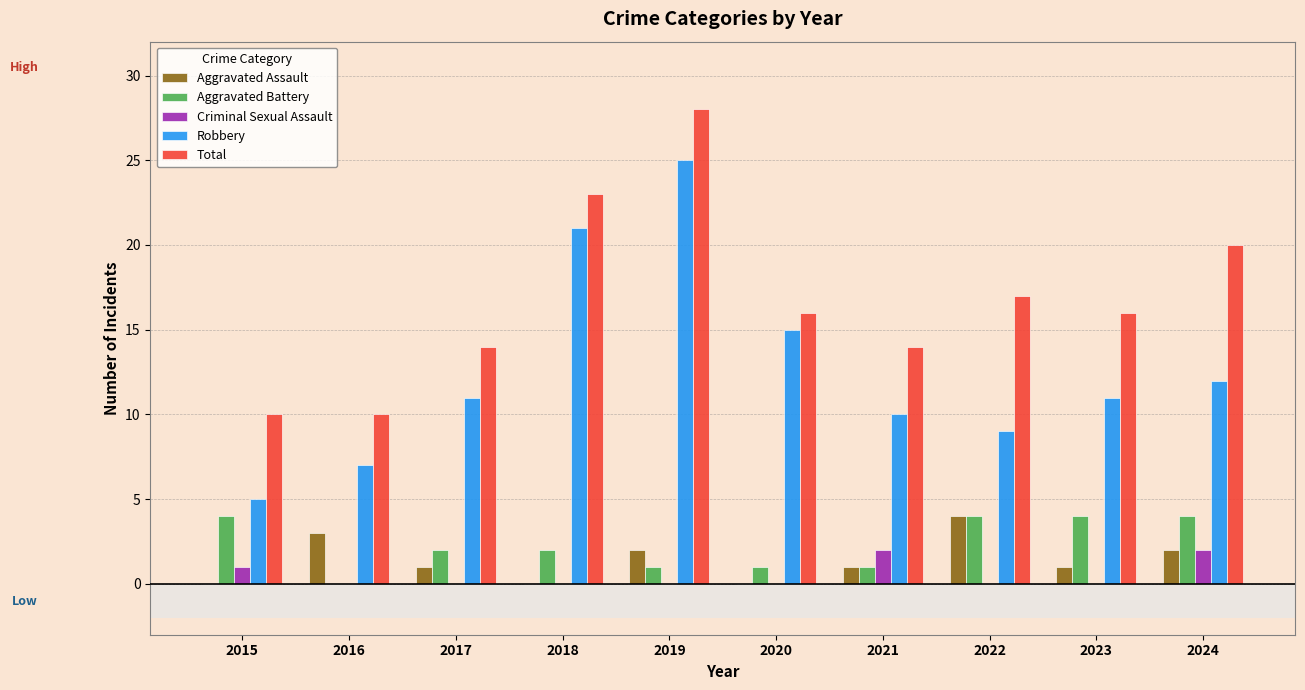

Reading right to left, list all the values displayed in this chart.

Aggravated Assault: 2024=2	2023=1	2022=4	2021=1	2020=0	2019=2	2018=0	2017=1	2016=3	2015=0
Aggravated Battery: 2024=4	2023=4	2022=4	2021=1	2020=1	2019=1	2018=2	2017=2	2016=0	2015=4
Criminal Sexual Assault: 2024=2	2023=0	2022=0	2021=2	2020=0	2019=0	2018=0	2017=0	2016=0	2015=1
Robbery: 2024=12	2023=11	2022=9	2021=10	2020=15	2019=25	2018=21	2017=11	2016=7	2015=5
Total: 2024=20	2023=16	2022=17	2021=14	2020=16	2019=28	2018=23	2017=14	2016=10	2015=10